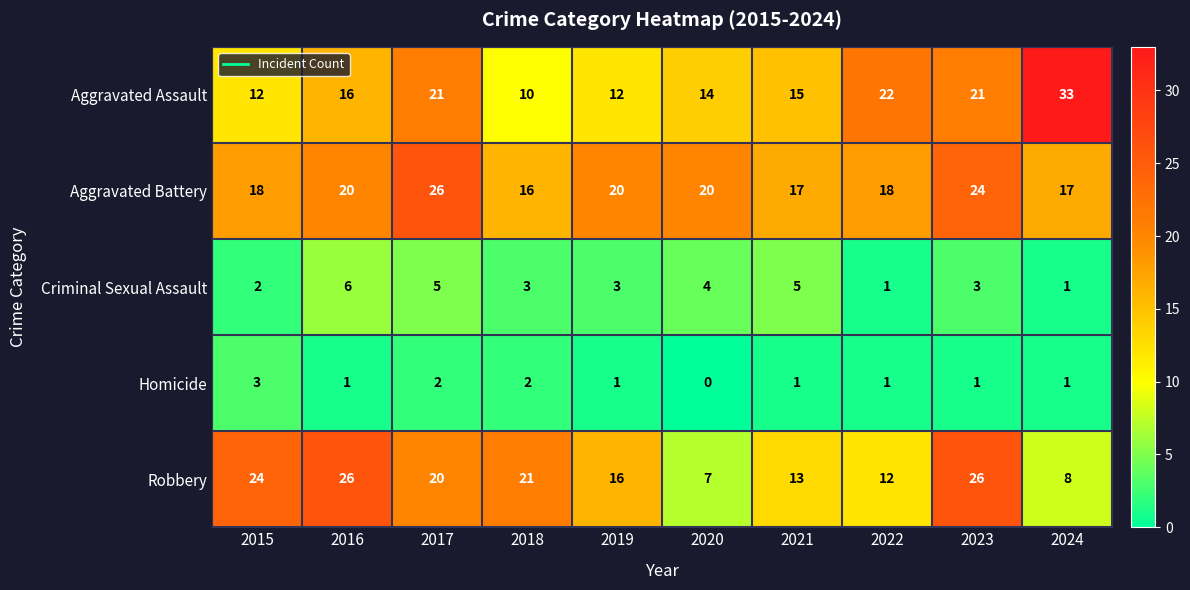

At which category is the sum across all series the highest?

2023